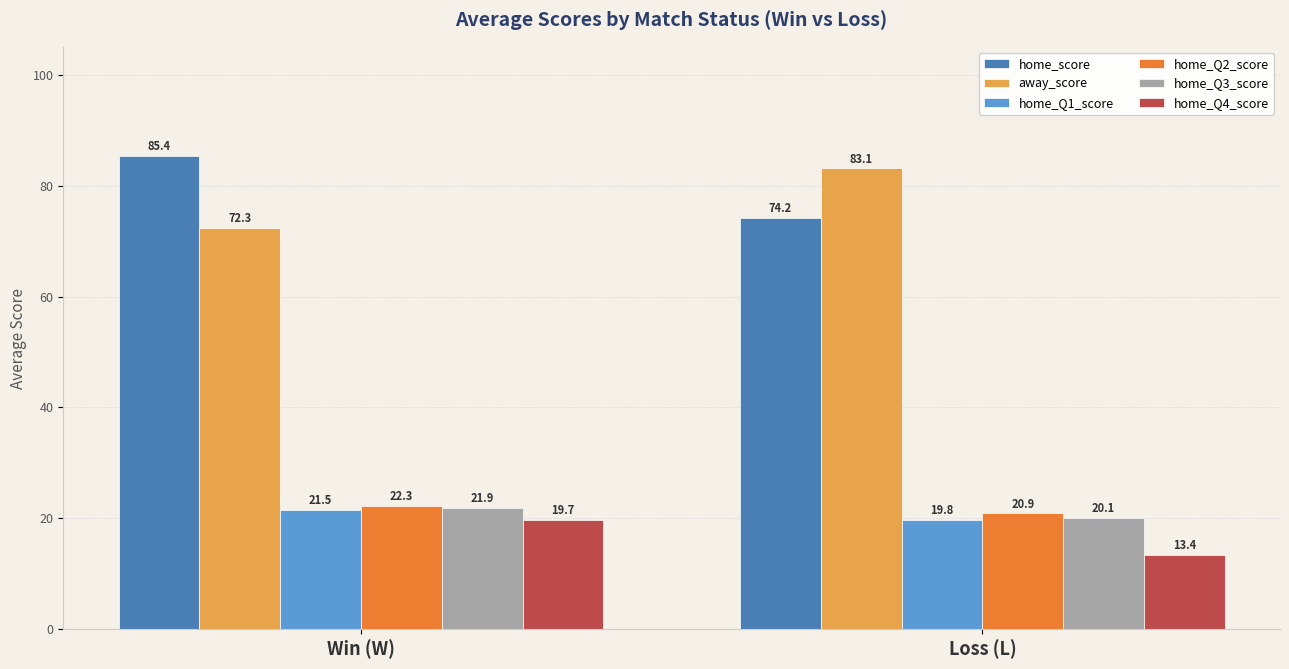

What are all the series names shown in the legend?

home_score, away_score, home_Q1_score, home_Q2_score, home_Q3_score, home_Q4_score